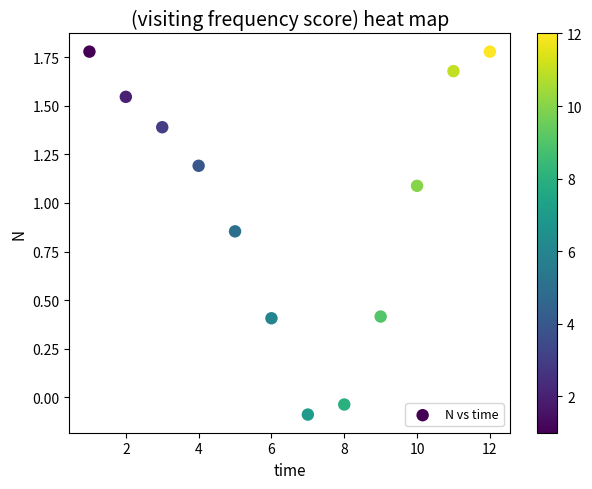

What is the range of Y values (max minus min)?

1.9